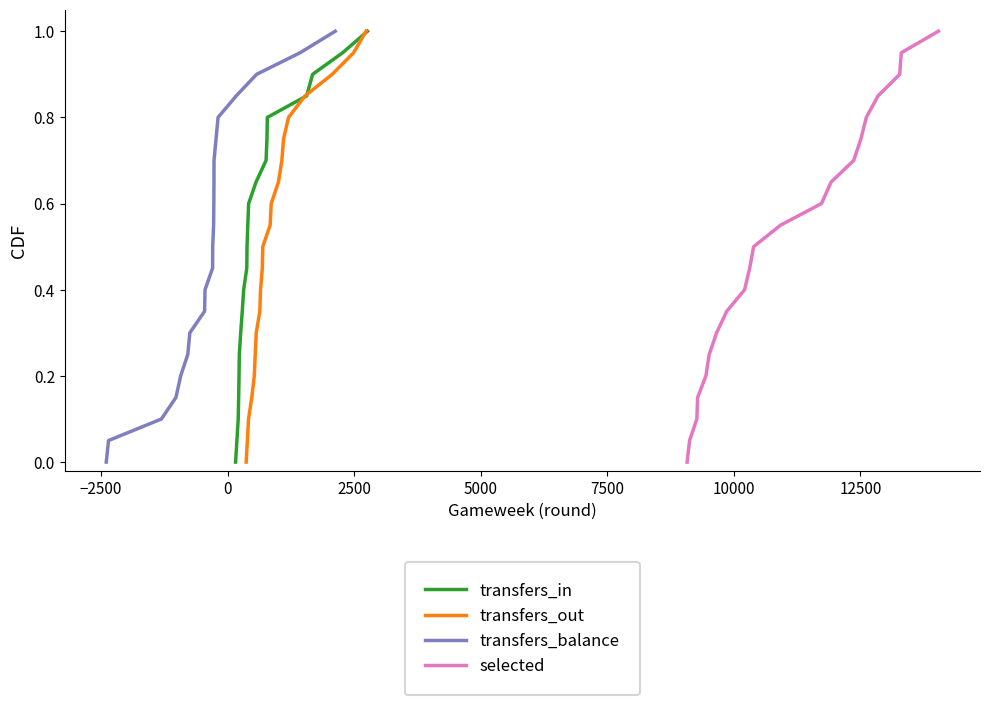

How many lines are shown in the chart?

4